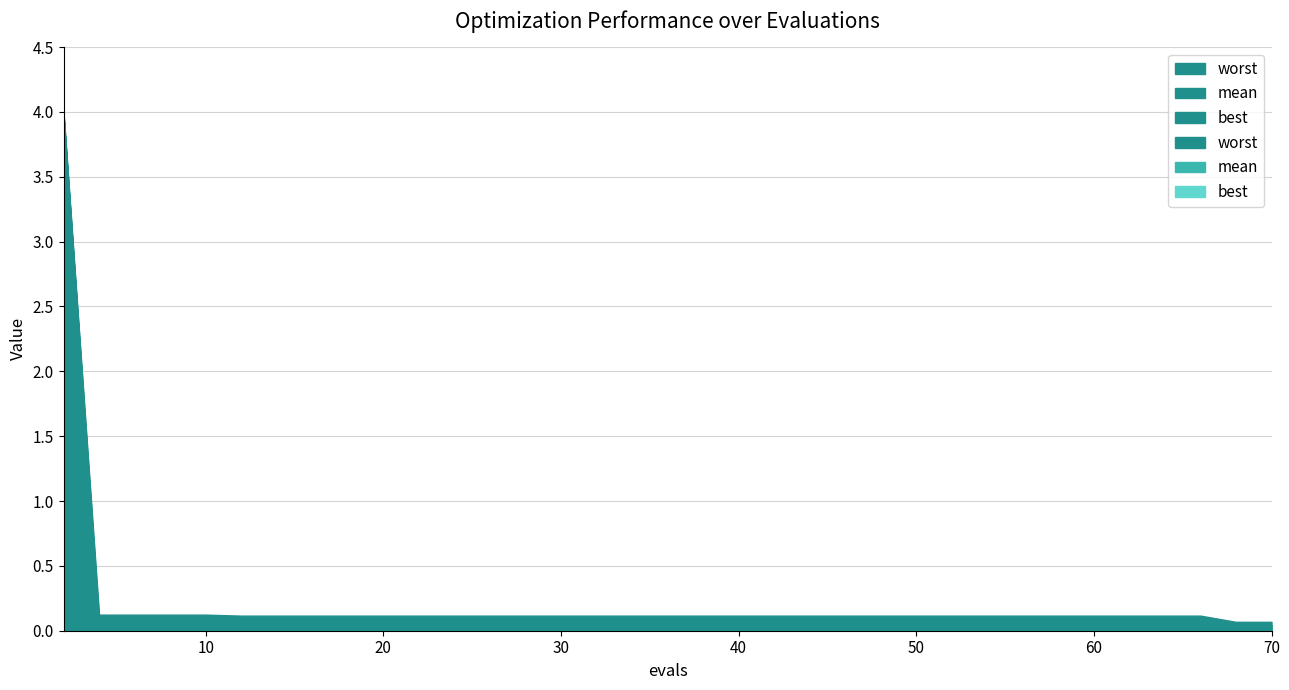

True or false: best and worst cross at least once.

False